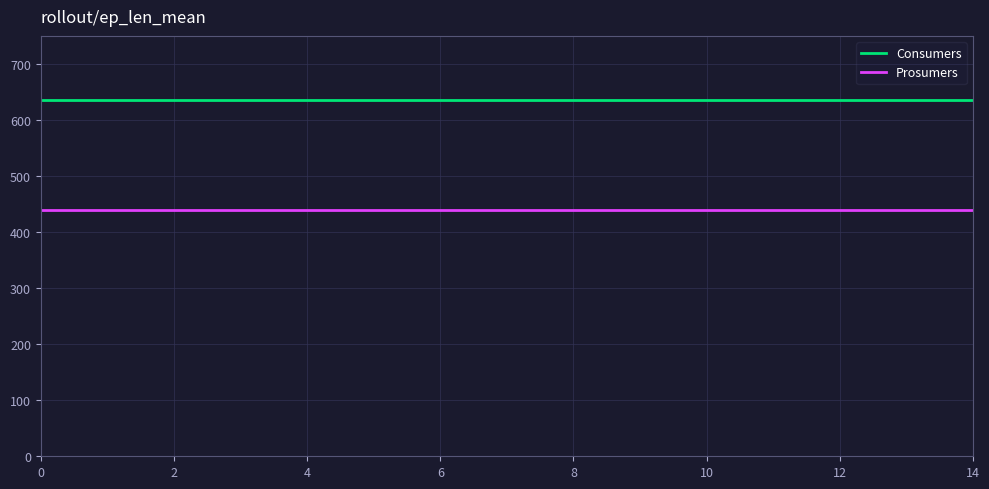

What is the smallest value displayed?

440